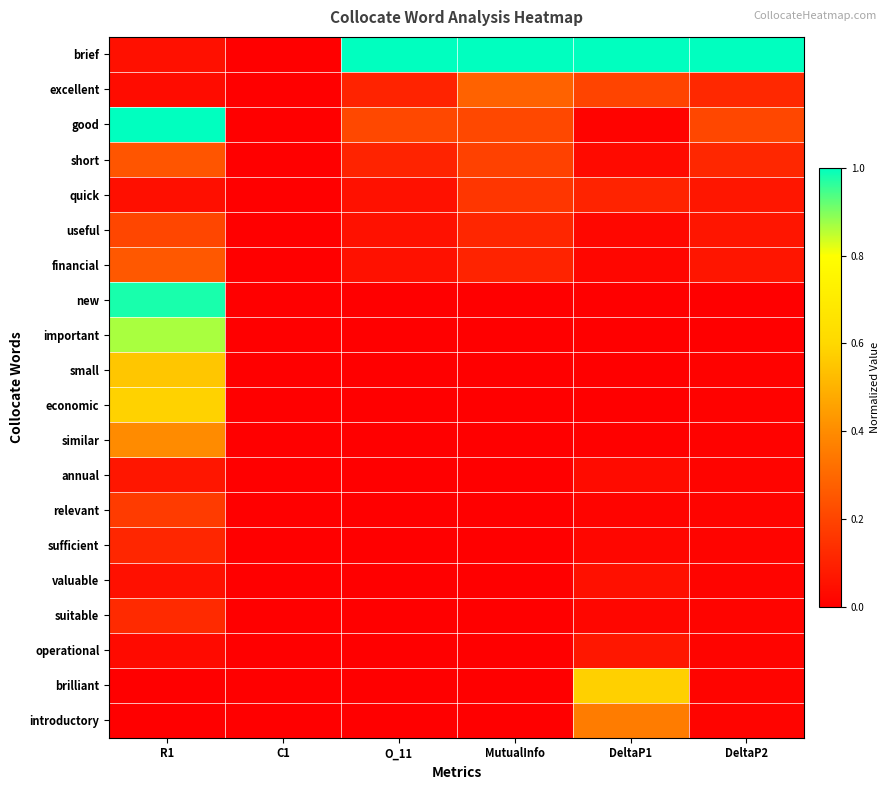

Reading left to right, what are all the values shown in this chart?

brief: R1=0.0	C1=0.0	O_11=1.0	MutualInfo=1.0	DeltaP1=1.0	DeltaP2=1.0
excellent: R1=0.0	C1=0.0	O_11=0.1	MutualInfo=0.3	DeltaP1=0.2	DeltaP2=0.1
good: R1=1.0	C1=0.0	O_11=0.2	MutualInfo=0.2	DeltaP1=0.0	DeltaP2=0.2
short: R1=0.2	C1=0.0	O_11=0.1	MutualInfo=0.2	DeltaP1=0.0	DeltaP2=0.1
quick: R1=0.0	C1=0.0	O_11=0.1	MutualInfo=0.2	DeltaP1=0.1	DeltaP2=0.1
useful: R1=0.2	C1=0.0	O_11=0.1	MutualInfo=0.1	DeltaP1=0.0	DeltaP2=0.1
financial: R1=0.3	C1=0.0	O_11=0.1	MutualInfo=0.1	DeltaP1=0.0	DeltaP2=0.1
new: R1=1.0	C1=0.0	O_11=0.0	MutualInfo=0.0	DeltaP1=0.0	DeltaP2=0.0
important: R1=0.9	C1=0.0	O_11=0.0	MutualInfo=0.0	DeltaP1=0.0	DeltaP2=0.0
small: R1=0.6	C1=0.0	O_11=0.0	MutualInfo=0.0	DeltaP1=0.0	DeltaP2=0.0
economic: R1=0.6	C1=0.0	O_11=0.0	MutualInfo=0.0	DeltaP1=0.0	DeltaP2=0.0
similar: R1=0.4	C1=0.0	O_11=0.0	MutualInfo=0.0	DeltaP1=0.0	DeltaP2=0.0
annual: R1=0.1	C1=0.0	O_11=0.0	MutualInfo=0.0	DeltaP1=0.0	DeltaP2=0.0
relevant: R1=0.2	C1=0.0	O_11=0.0	MutualInfo=0.0	DeltaP1=0.0	DeltaP2=0.0
sufficient: R1=0.1	C1=0.0	O_11=0.0	MutualInfo=0.0	DeltaP1=0.0	DeltaP2=0.0
valuable: R1=0.0	C1=0.0	O_11=0.0	MutualInfo=0.0	DeltaP1=0.0	DeltaP2=0.0
suitable: R1=0.1	C1=0.0	O_11=0.0	MutualInfo=0.0	DeltaP1=0.0	DeltaP2=0.0
operational: R1=0.0	C1=0.0	O_11=0.0	MutualInfo=0.0	DeltaP1=0.1	DeltaP2=0.0
brilliant: R1=0.0	C1=0.0	O_11=0.0	MutualInfo=0.0	DeltaP1=0.6	DeltaP2=0.0
introductory: R1=0.0	C1=0.0	O_11=0.0	MutualInfo=0.0	DeltaP1=0.4	DeltaP2=0.0